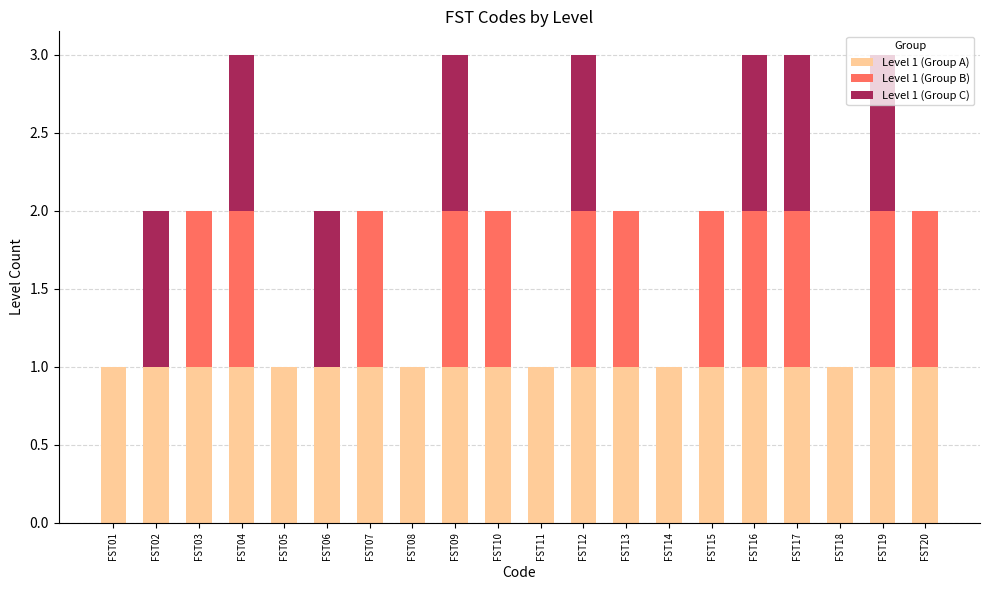

The value of Level 1 (Group A) at FST10 is 0. True or false?

False